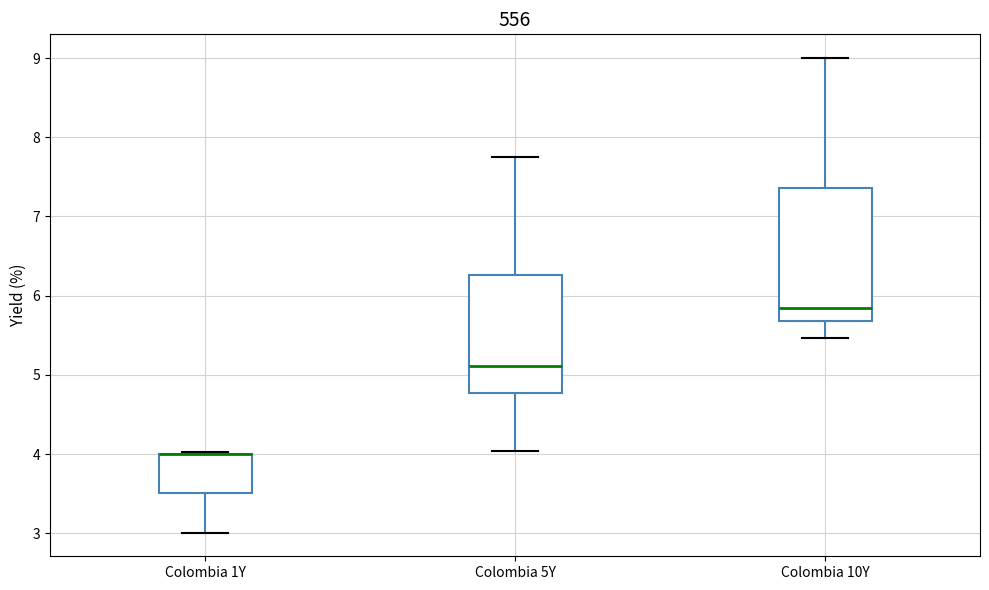

Reading left to right, read every box against the y-axis: the position of its median line, the range the box covers, and the ends of its whiskers. The values are not printed on the chart, so give them approximately, as read against the axis.

Colombia 1Y: median 4.0 (drawn on the box's upper edge), box 3.5 to 4.0, whiskers 3.0 to 4.0
Colombia 5Y: median 5.1, box 4.8 to 6.3, whiskers 4.0 to 7.8
Colombia 10Y: median 5.8, box 5.7 to 7.4, whiskers 5.5 to 9.0